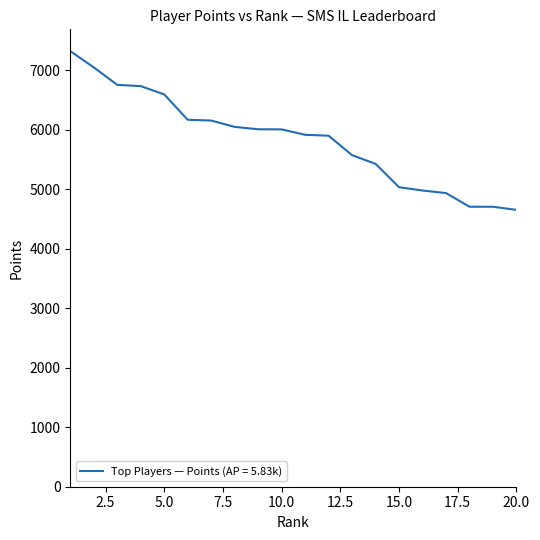

How many distinct data groups are displayed?

1